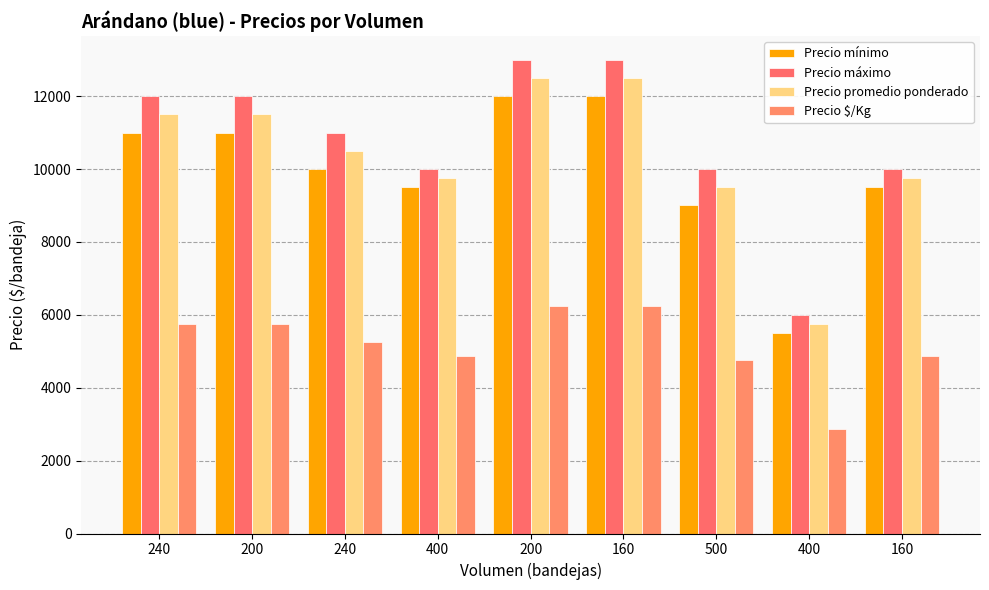

What is the value of the Precio mínimo bar at the 4th from the left?

9500